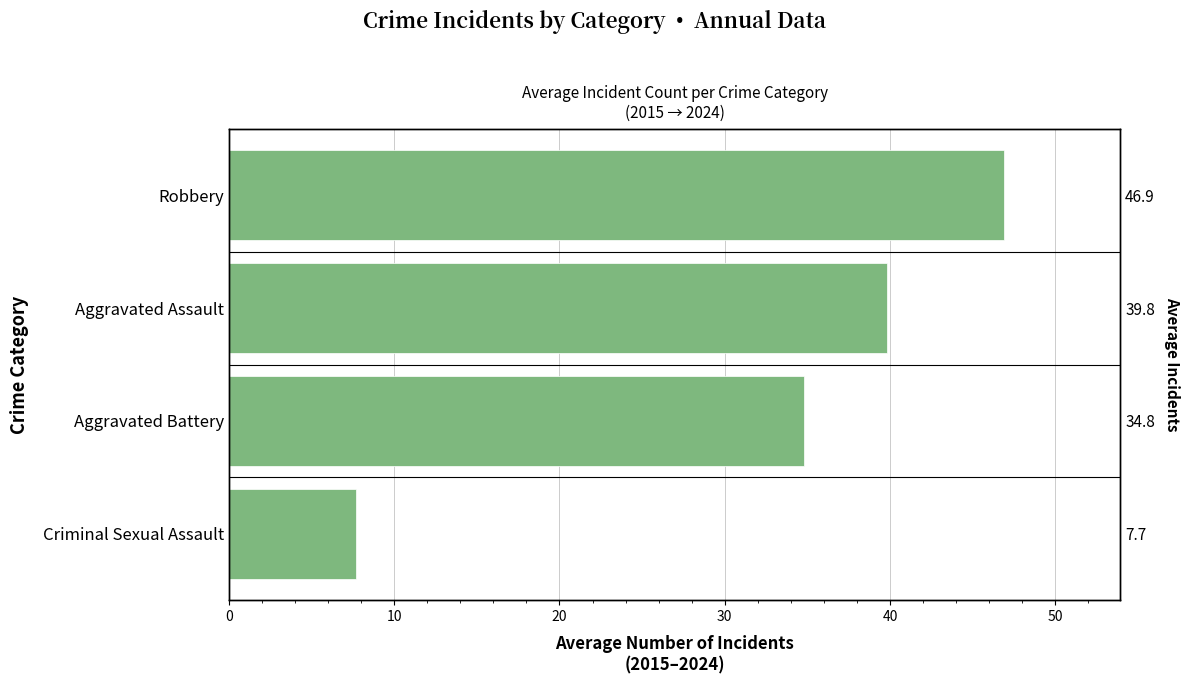

How many categories are shown in the chart?

4